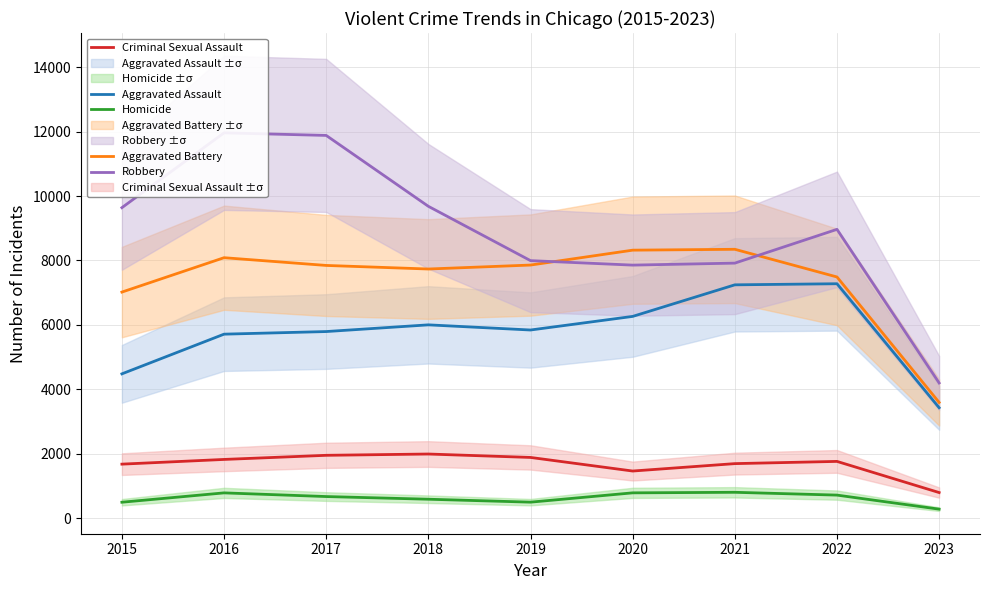

Rank the categories by Homicide value from lowest to highest.

2023, 2015, 2019, 2018, 2017, 2022, 2016, 2020, 2021